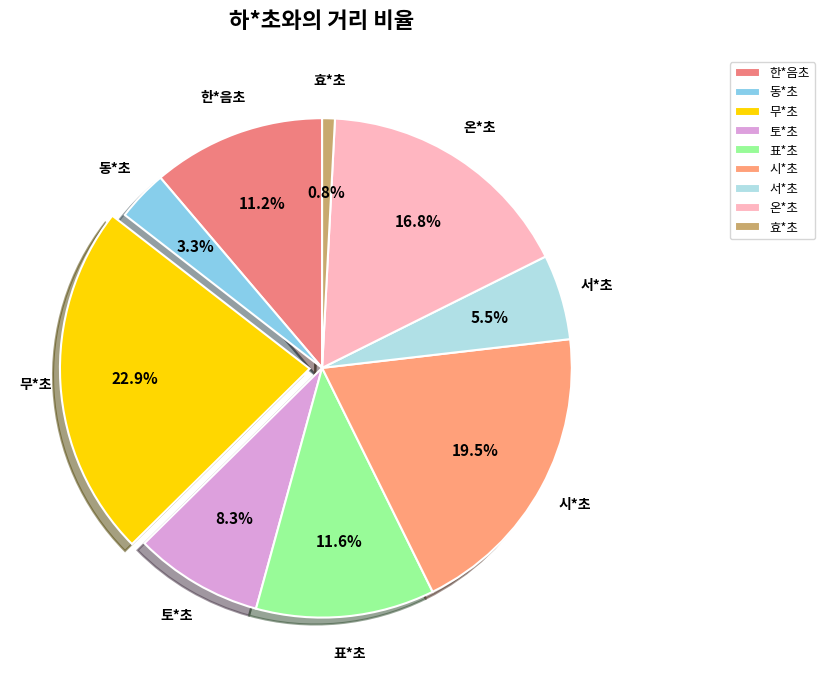

Do 표*초 and 한*음초 together represent more than half of the pie?

No